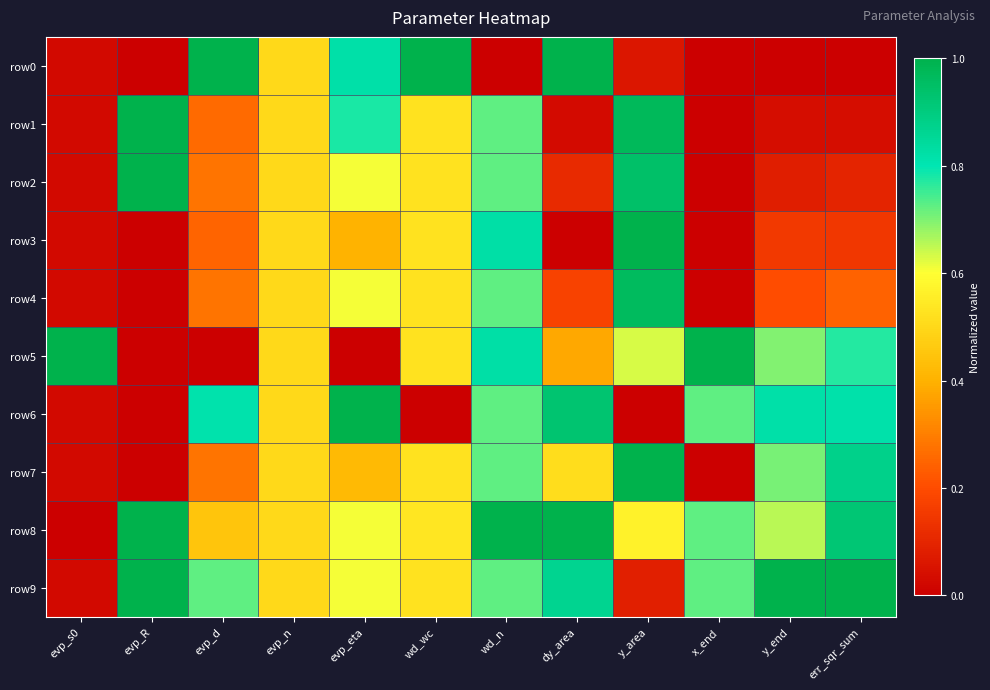

Between evp_s0 and evp_R, which series saw the biggest shift?

row5